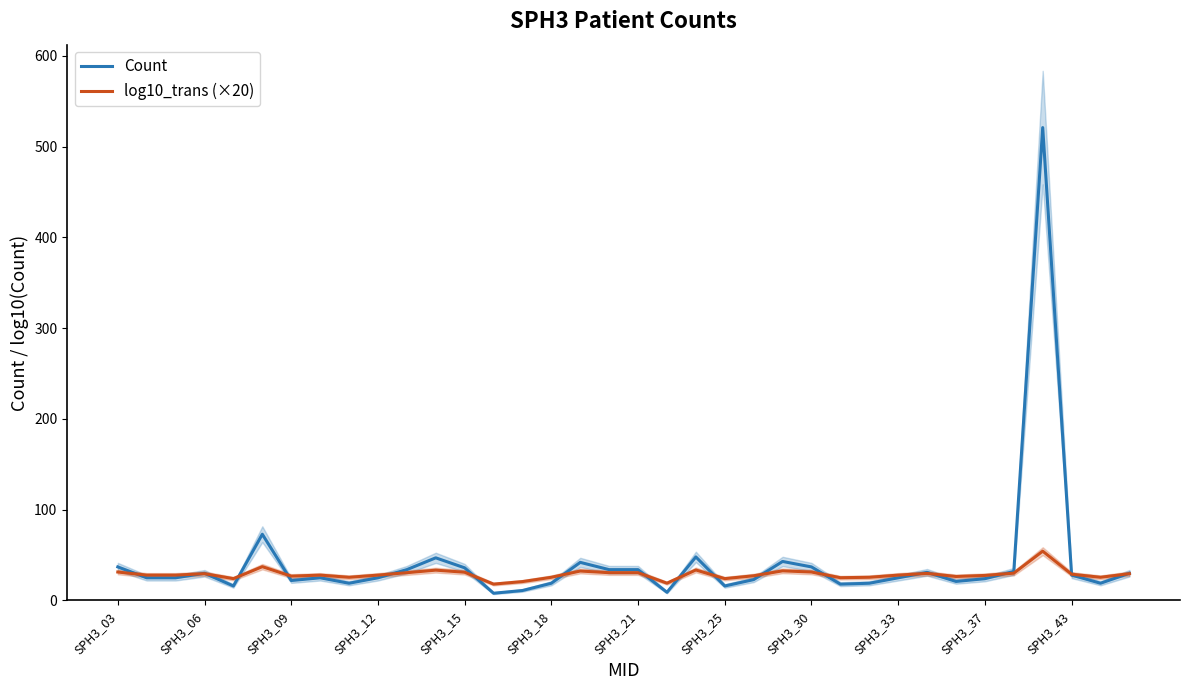

At which label does log10_trans (×20) first exceed 27?

SPH3_03